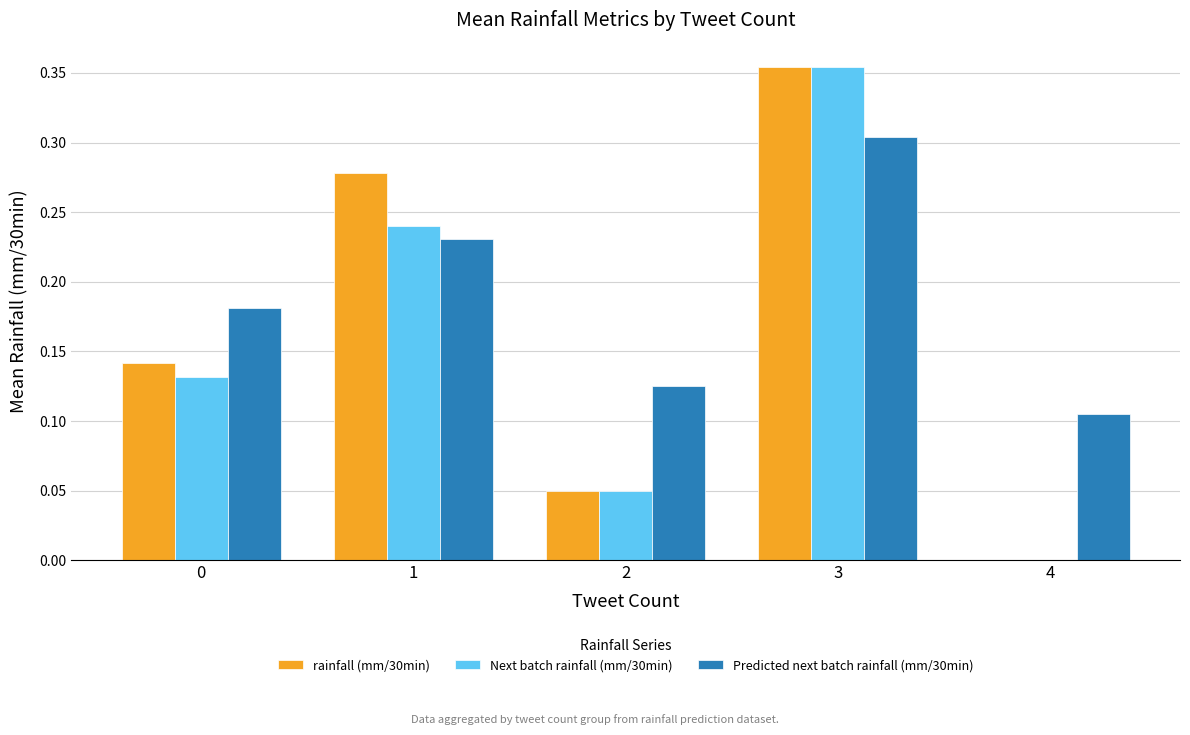

Which series has the largest total across all categories?

Predicted next batch rainfall (mm/30min)